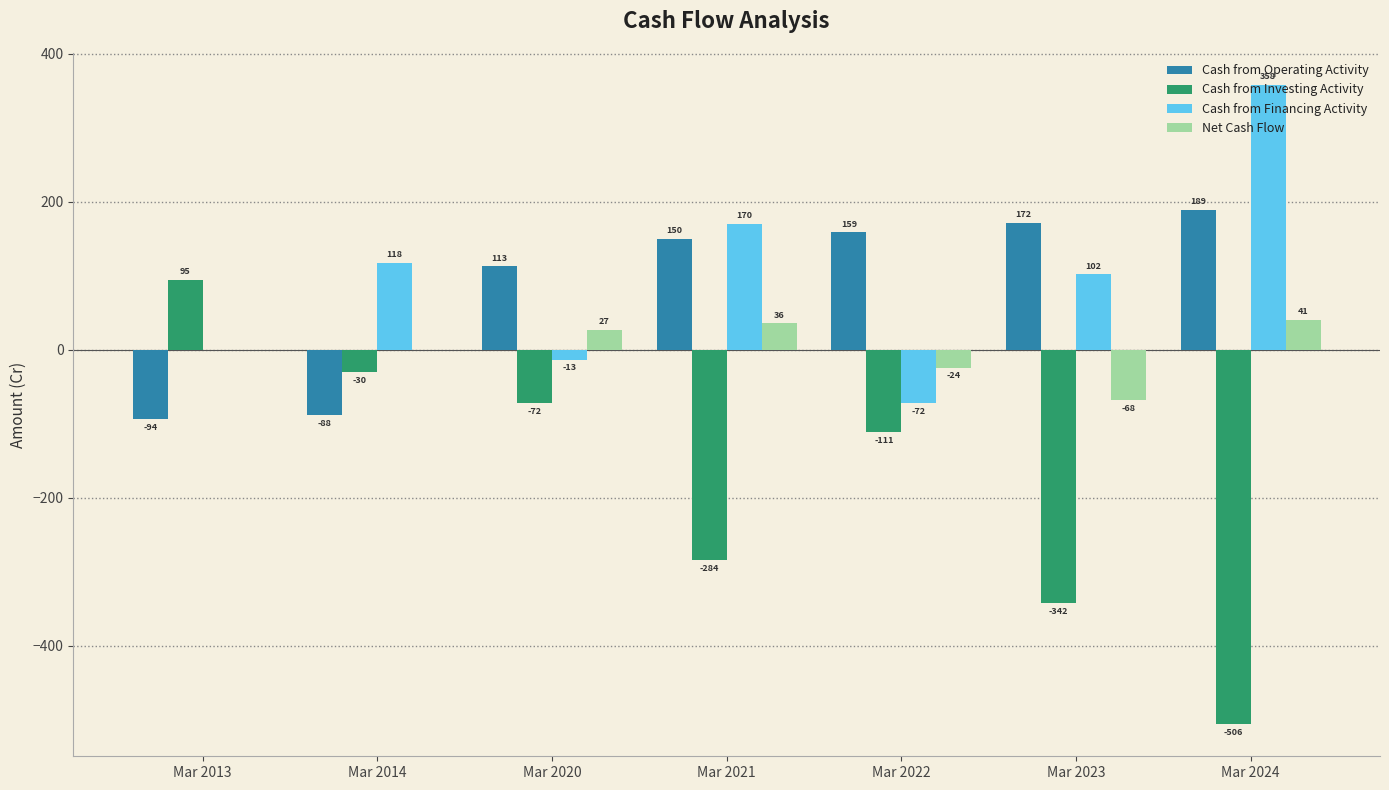

Count the number of data series in this chart.

4